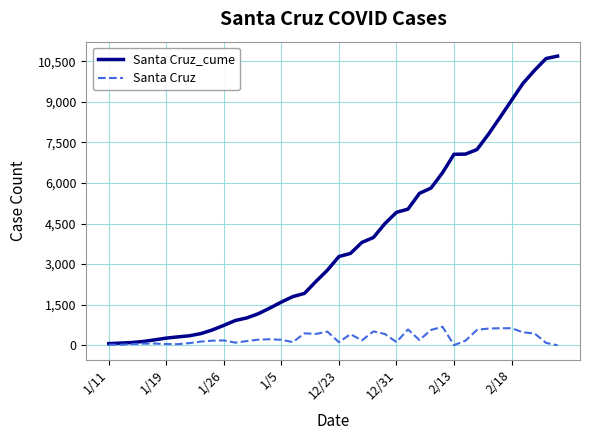

List the series in order of their peak value, lowest first.

Santa Cruz, Santa Cruz_cume